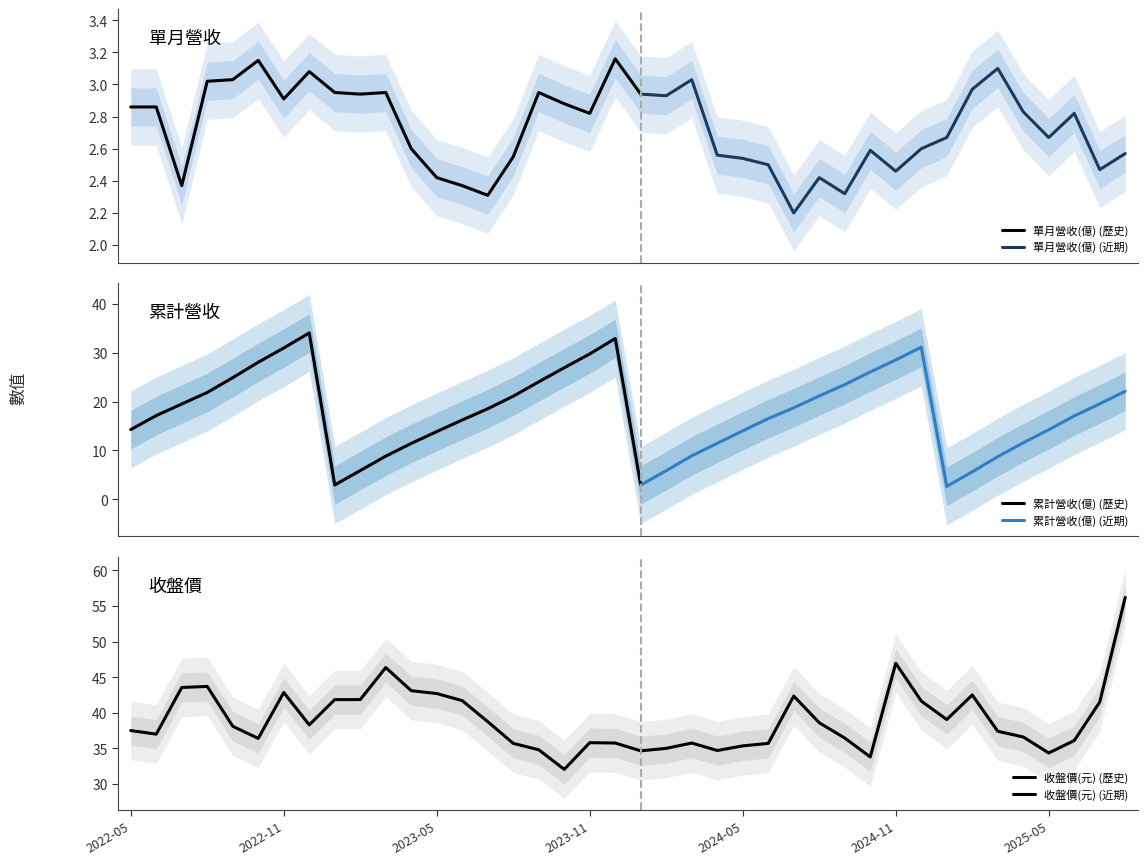

Is this an area chart (filled region under the line)?

No